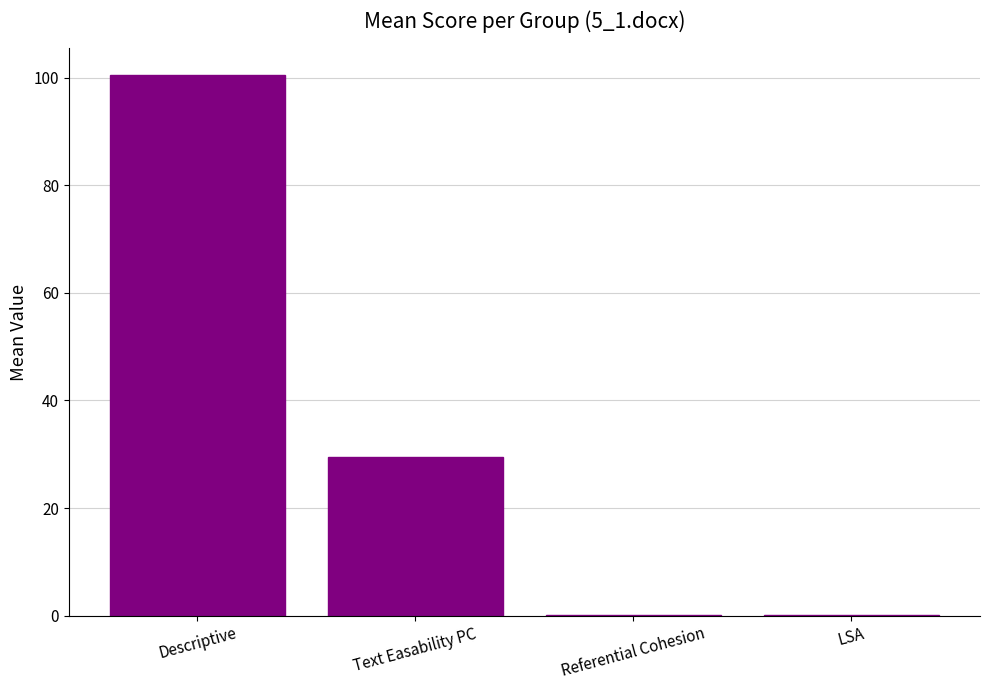

What is the greatest value displayed?

100.4